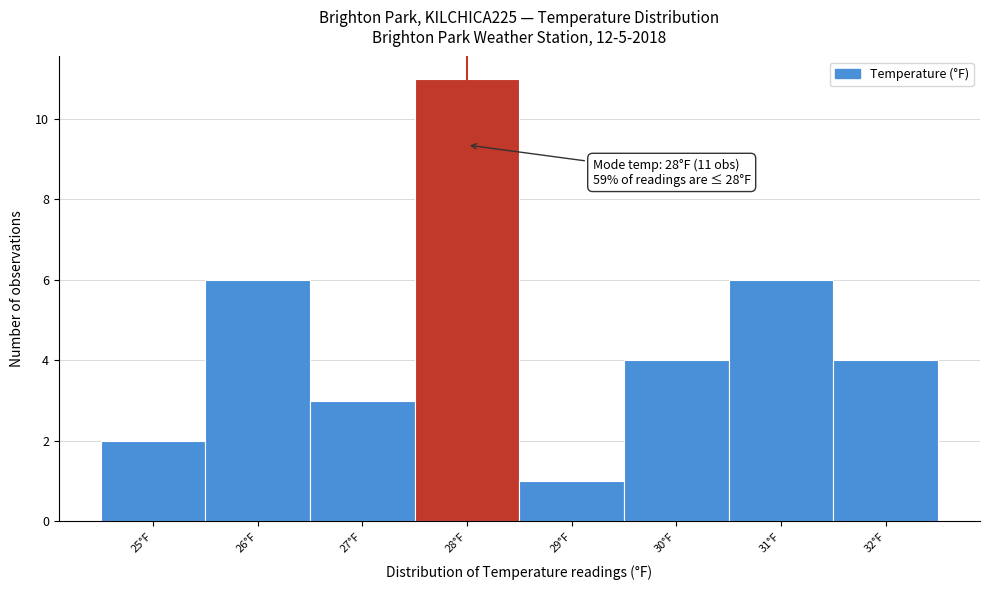

Over which range of the x-axis is the bar tallest?

27.5 to 28.5